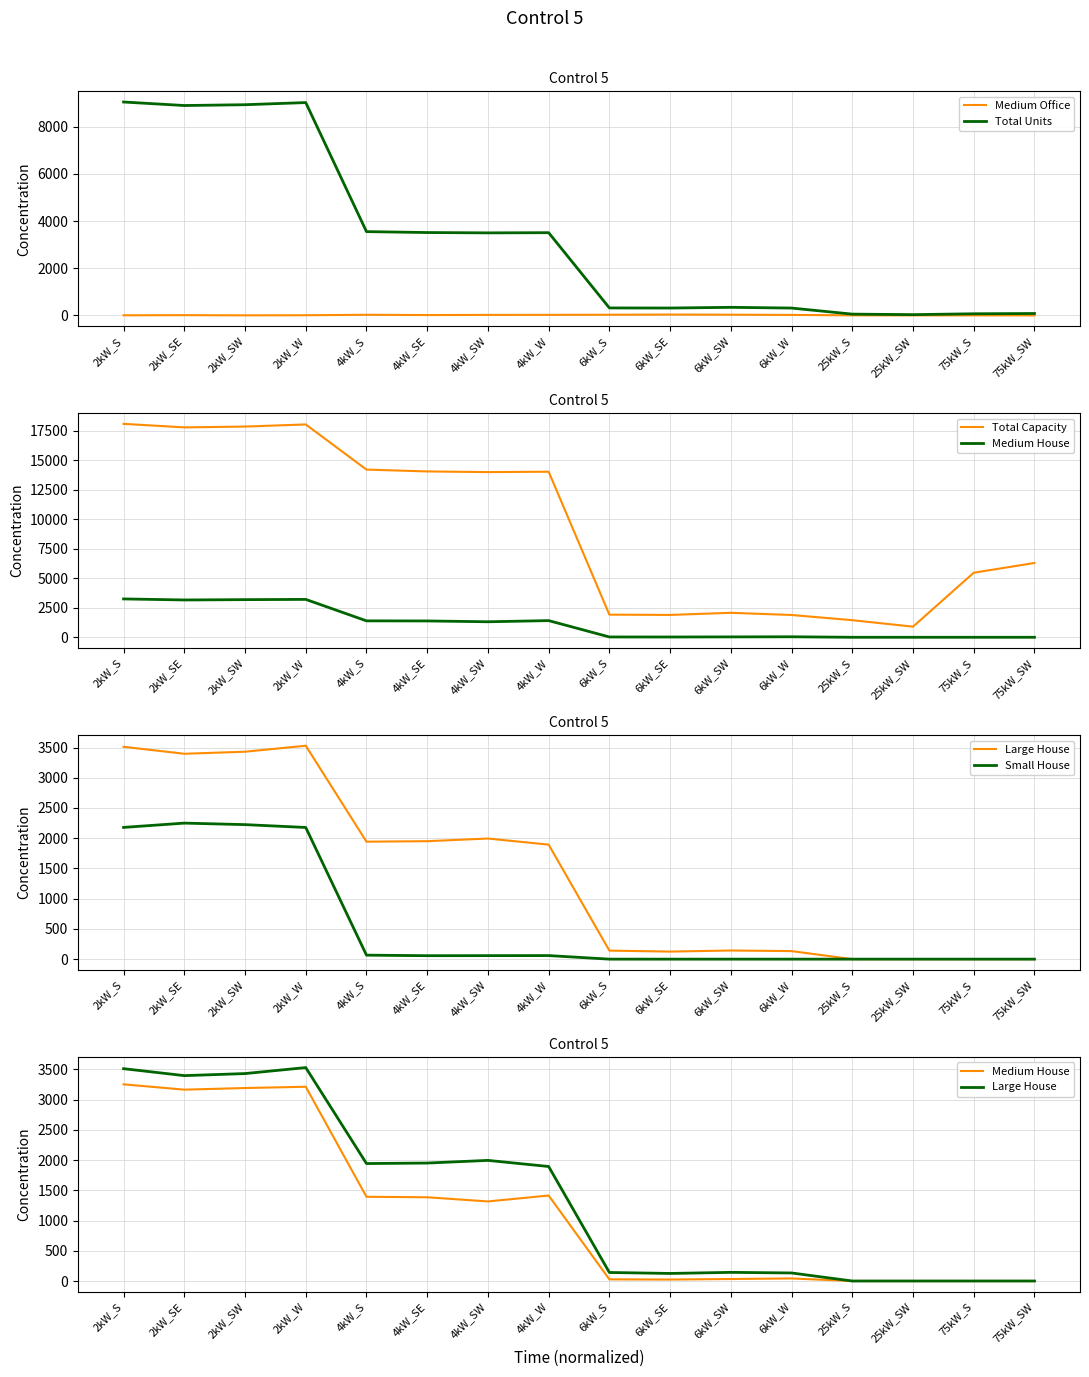

The value of Total Units at 4kW_W is 3510. True or false?

True